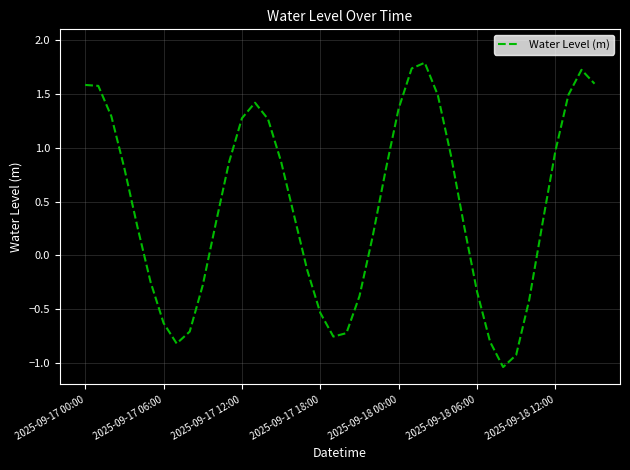

What is the maximum value shown in the chart?

1.8